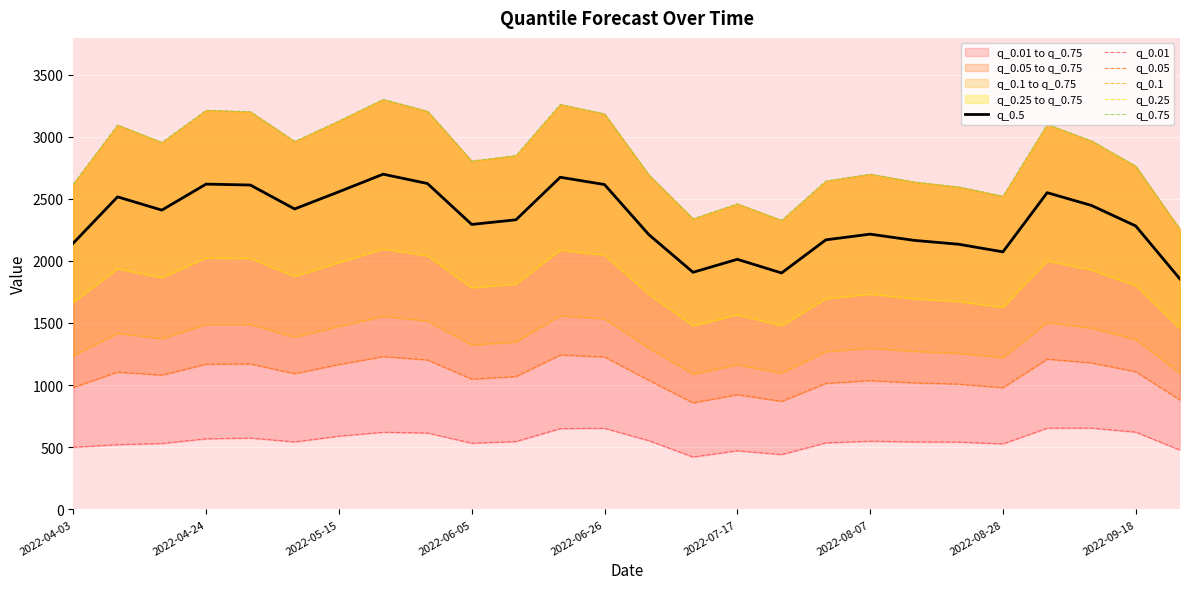

True or false: q_0.01 and q_0.05 cross at least once.

False